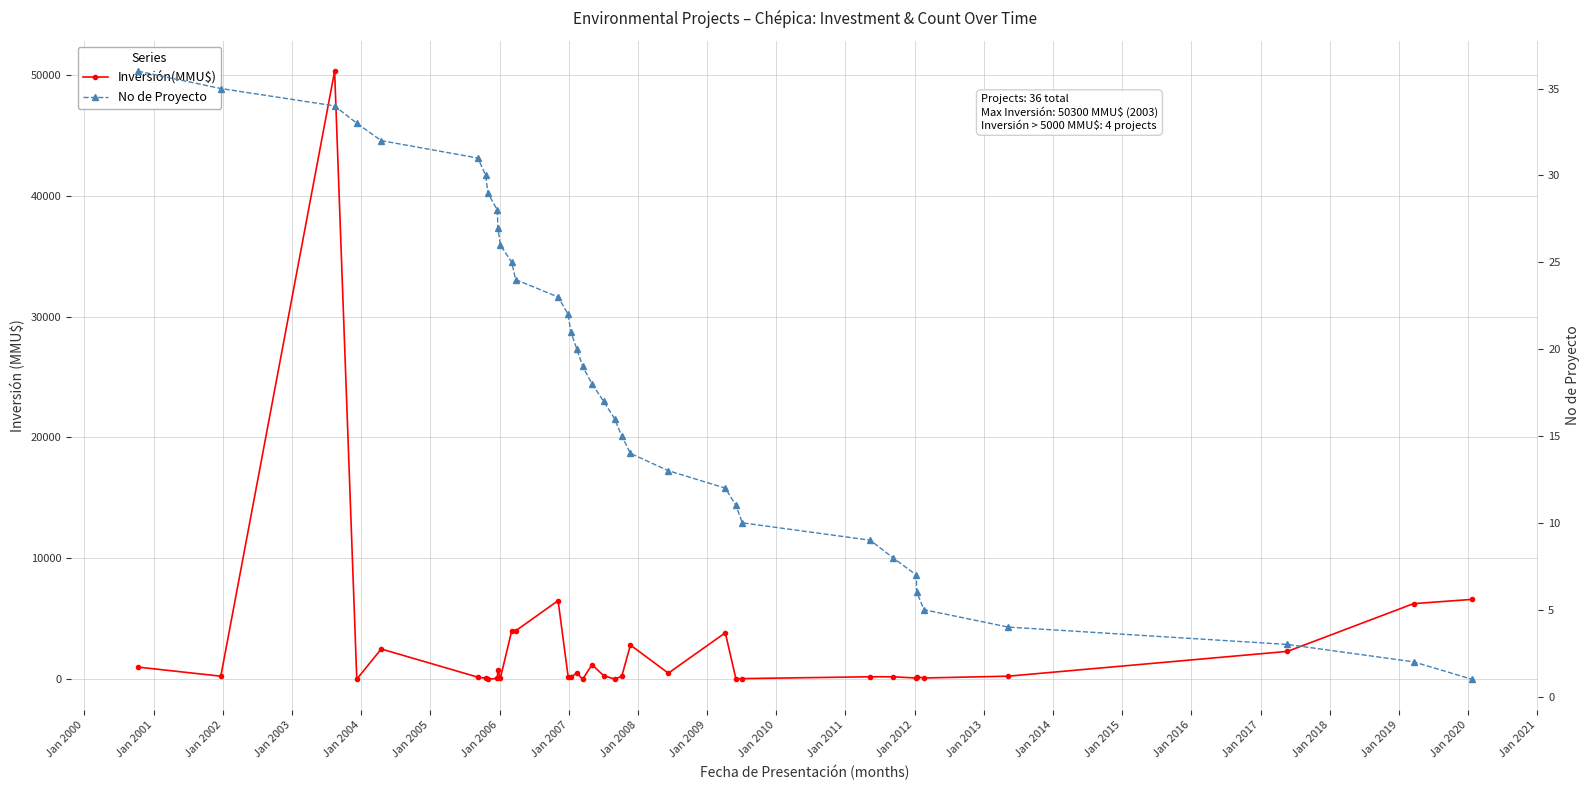

The value of No de Proyecto at Jan 2016 is 33. True or false?

False